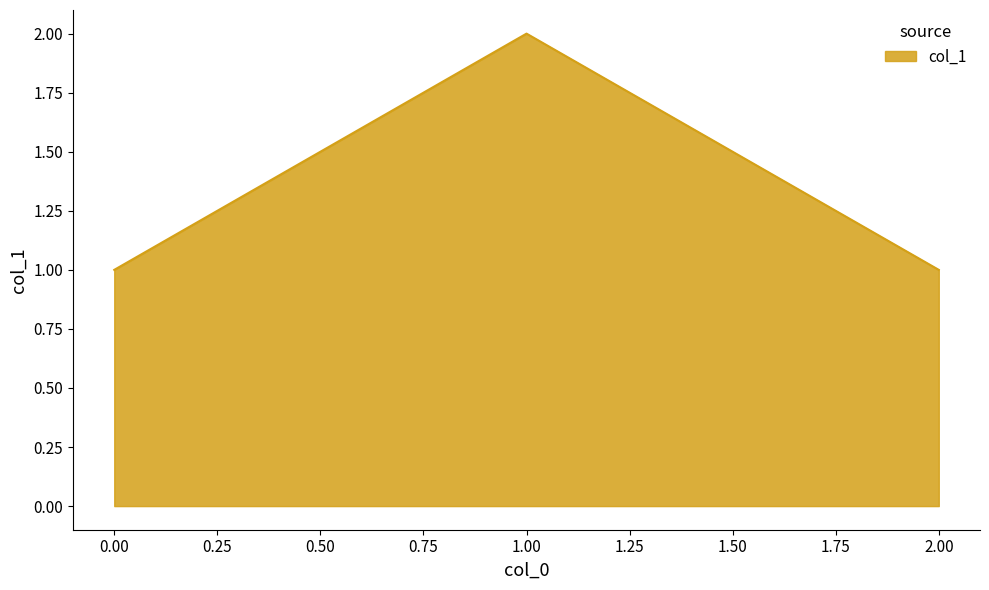

True or false: the data shows 0 at 2.00.

False